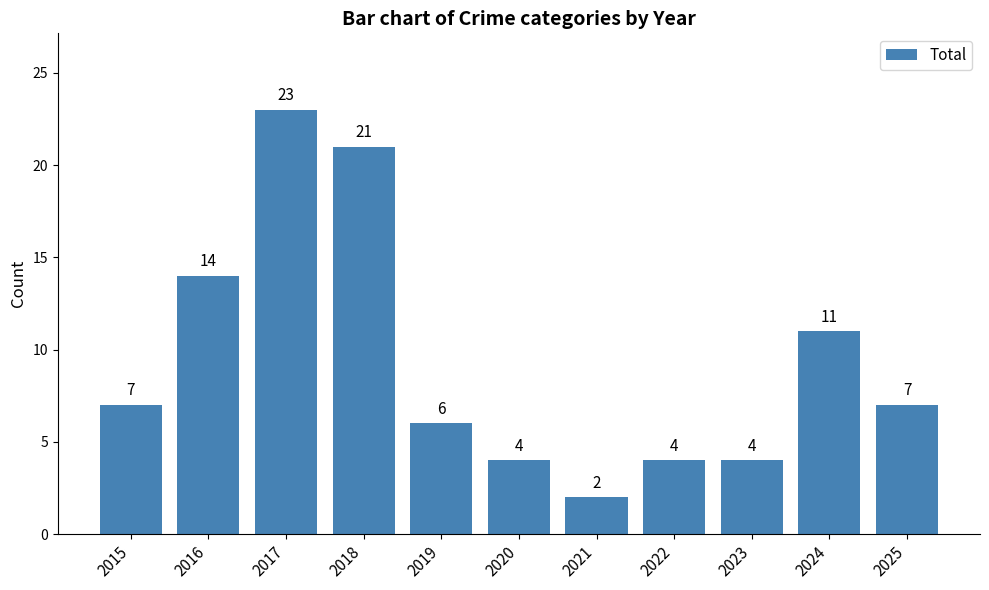

How many data points are less than 7?

5